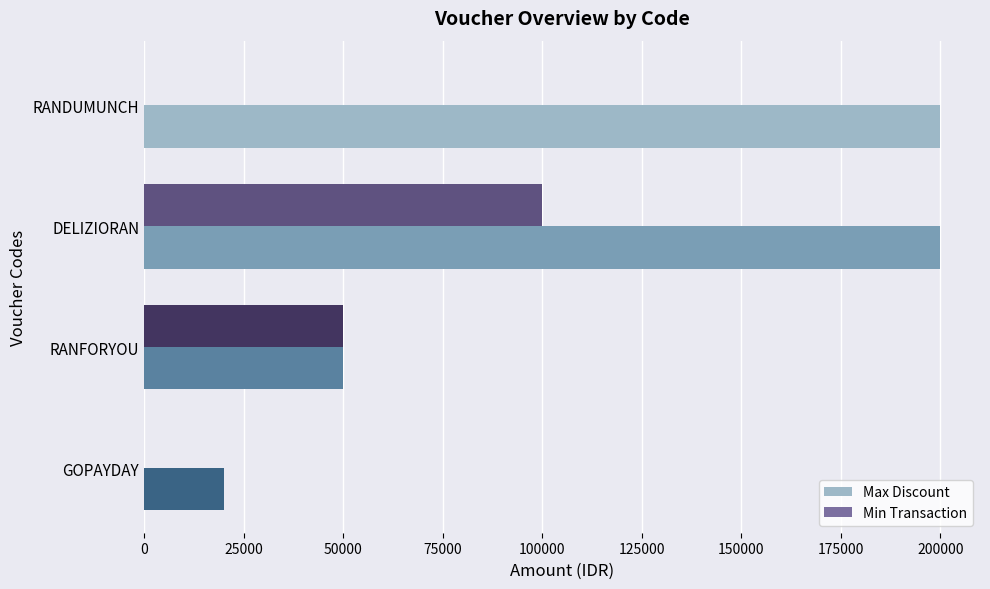

Is it true that Max Discount equals 50000 at RANFORYOU?

True